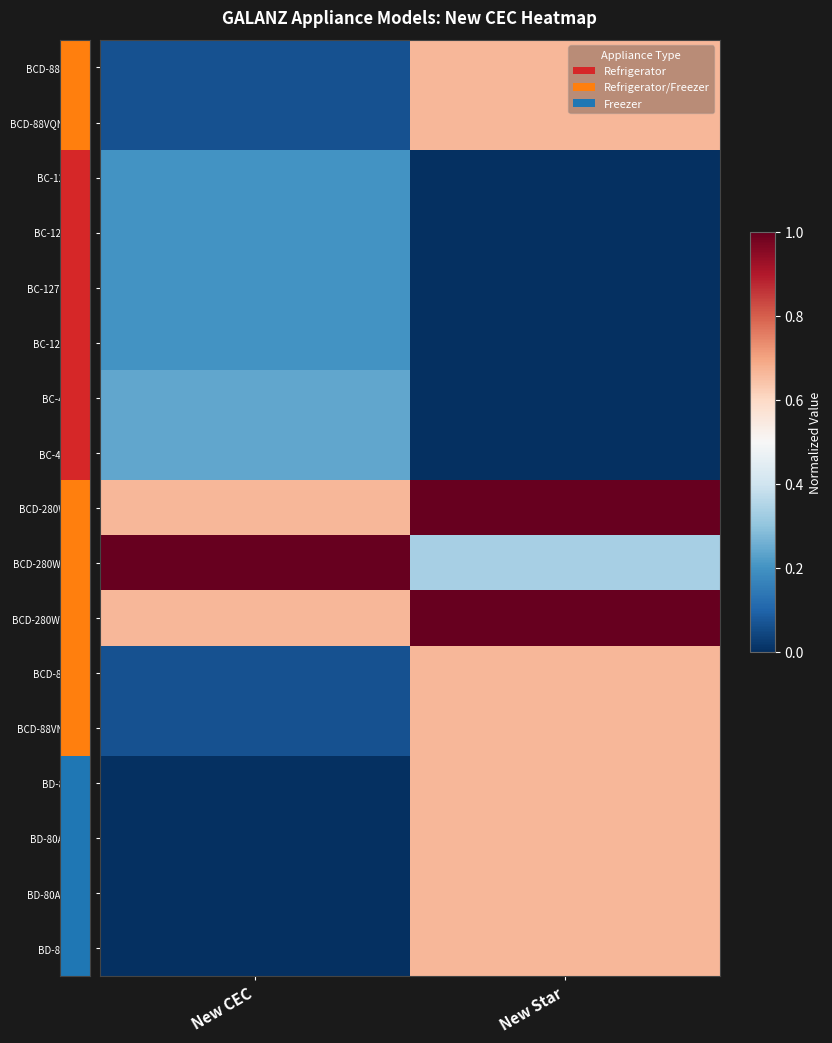

Reading left to right, extract all data points from this chart.

BCD-88VQ53H: New CEC=0.1	New Star=0.7
BCD-88VQN1-53H: New CEC=0.1	New Star=0.7
BC-127-53H: New CEC=0.2	New Star=0.0
BC-127B53H: New CEC=0.2	New Star=0.0
BC-127BQ53H: New CEC=0.2	New Star=0.0
BC-127Q53H: New CEC=0.2	New Star=0.0
BC-47-53H: New CEC=0.2	New Star=0.0
BC-47Q53H: New CEC=0.2	New Star=0.0
BCD-280WV53H: New CEC=0.7	New Star=1.0
BCD-280WVC53H: New CEC=1.0	New Star=0.3
BCD-280WVQ53H: New CEC=0.7	New Star=1.0
BCD-88V53H: New CEC=0.1	New Star=0.7
BCD-88VN1-53H: New CEC=0.1	New Star=0.7
BD-80-53H: New CEC=0.0	New Star=0.7
BD-80A1-53H: New CEC=0.0	New Star=0.7
BD-80A1Q53H: New CEC=0.0	New Star=0.7
BD-80Q53H: New CEC=0.0	New Star=0.7